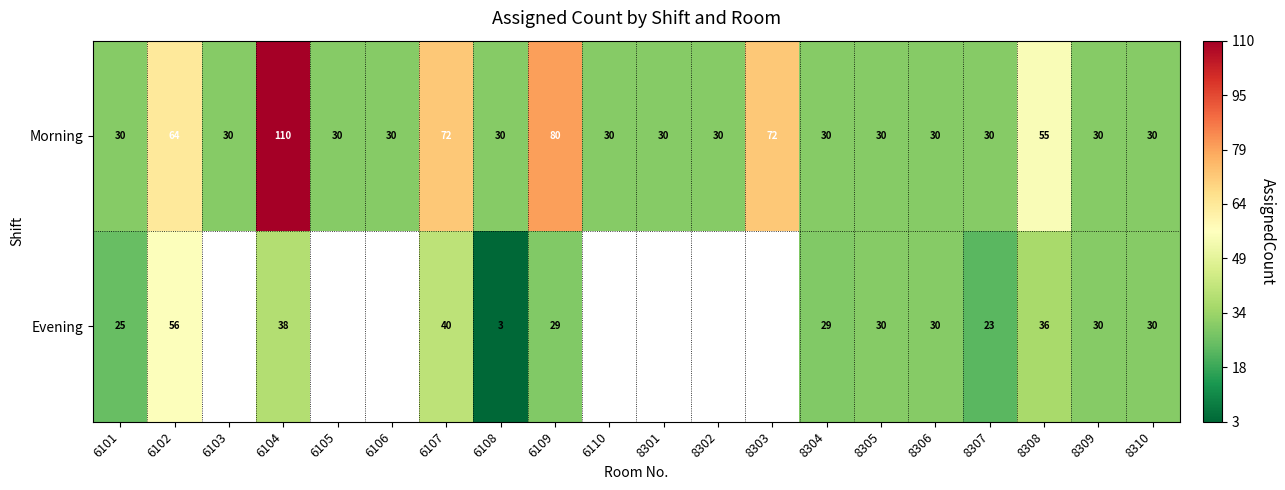

What is the total value across all series at 8310?

60